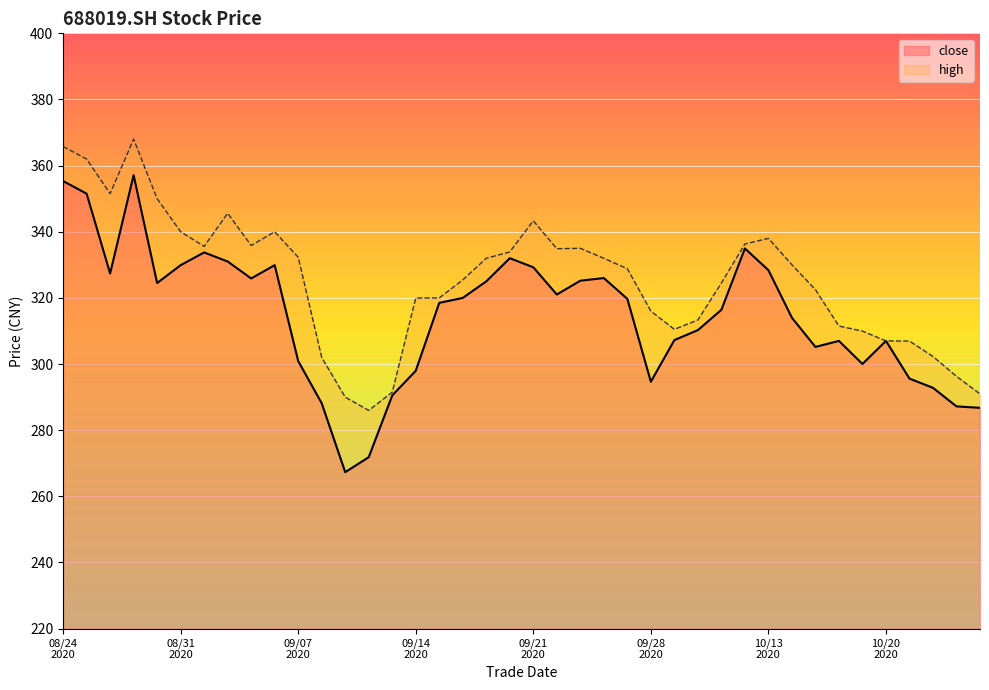

In close, how many points are higher than both neighbors (excluding endpoints)?

8